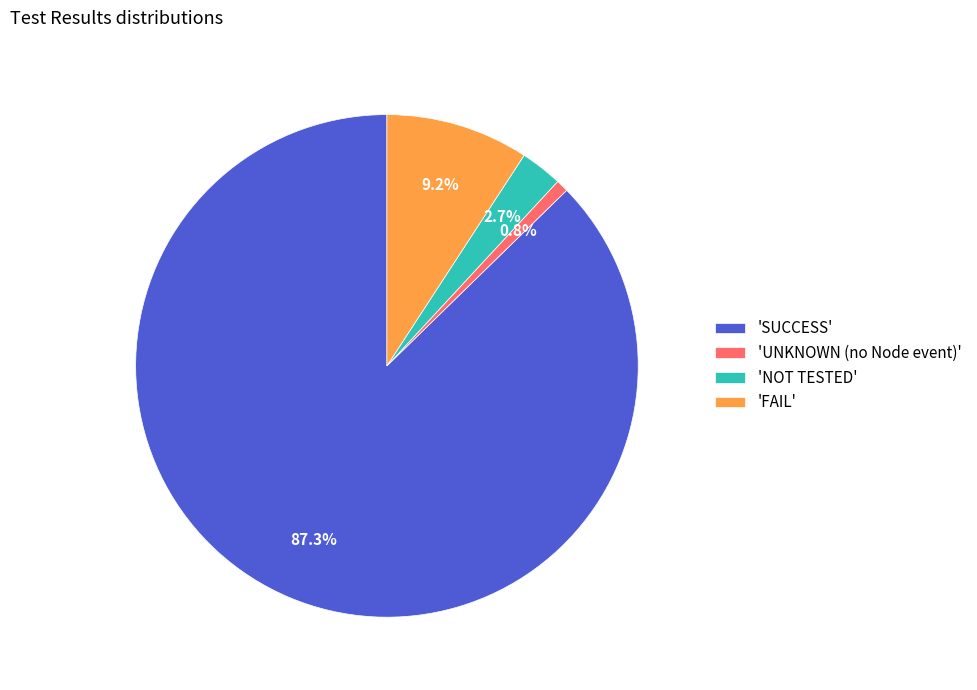

Which has a higher value, 'SUCCESS' or 'NOT TESTED'?

'SUCCESS'